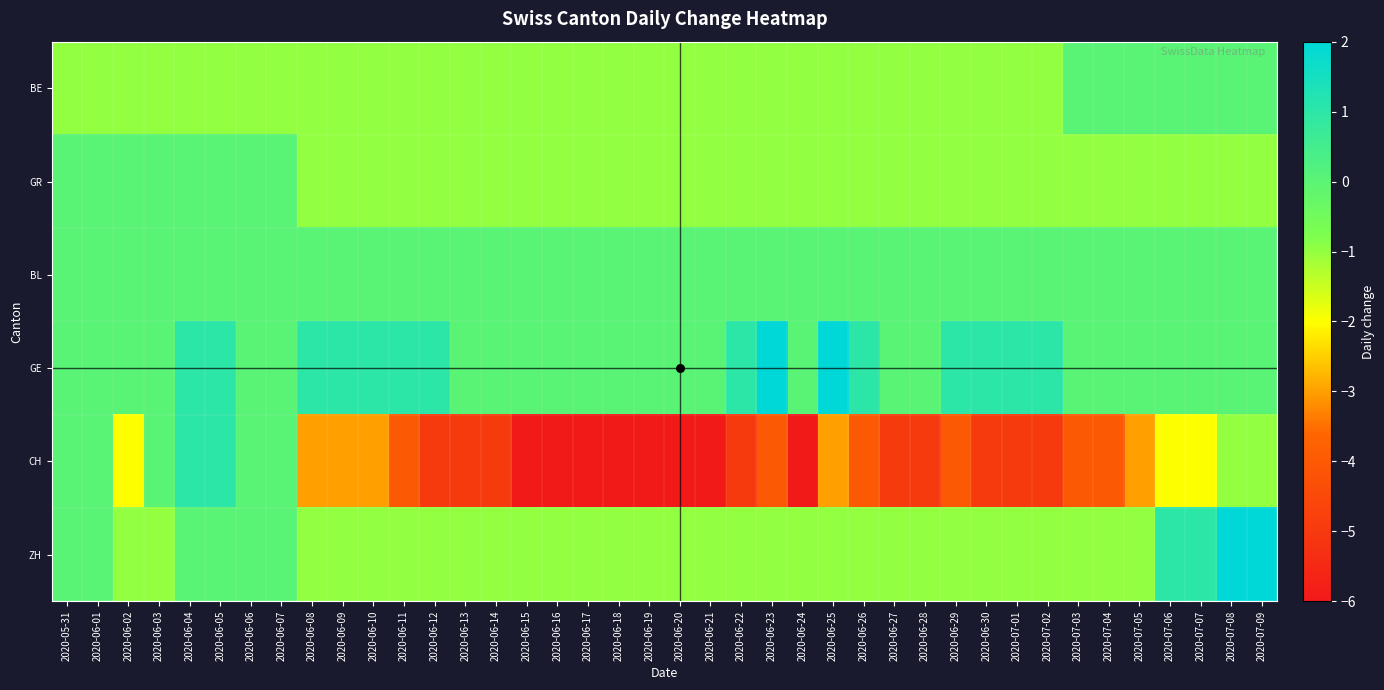

List the series in order of their peak value, lowest first.

BE, GR, BL, CH, GE, ZH